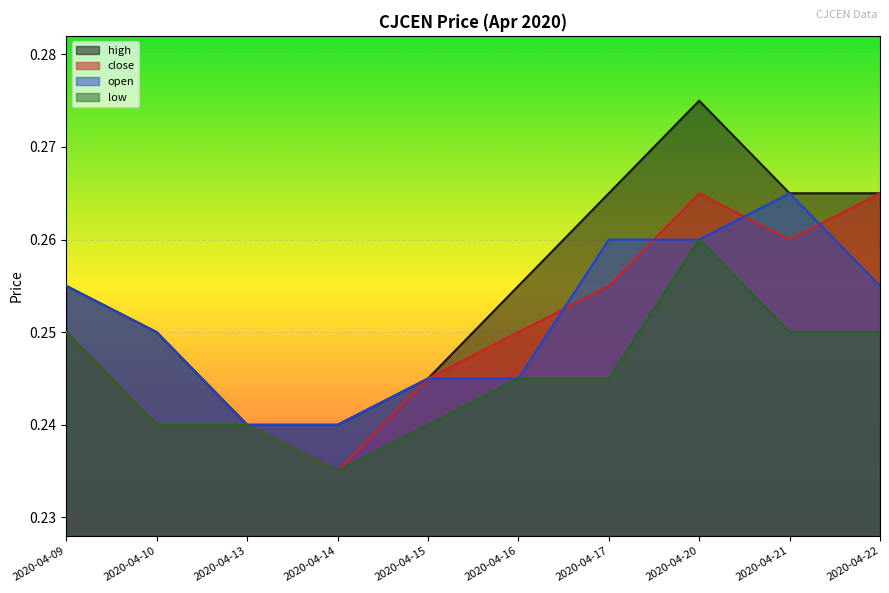

What is the smallest value displayed?

0.2